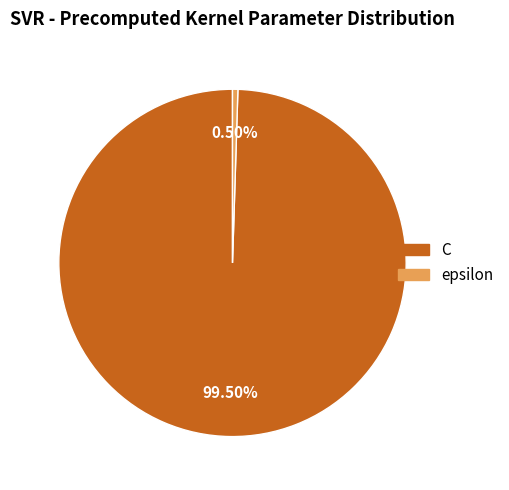

To the nearest percent, what is the combined percentage of C and epsilon?

100%